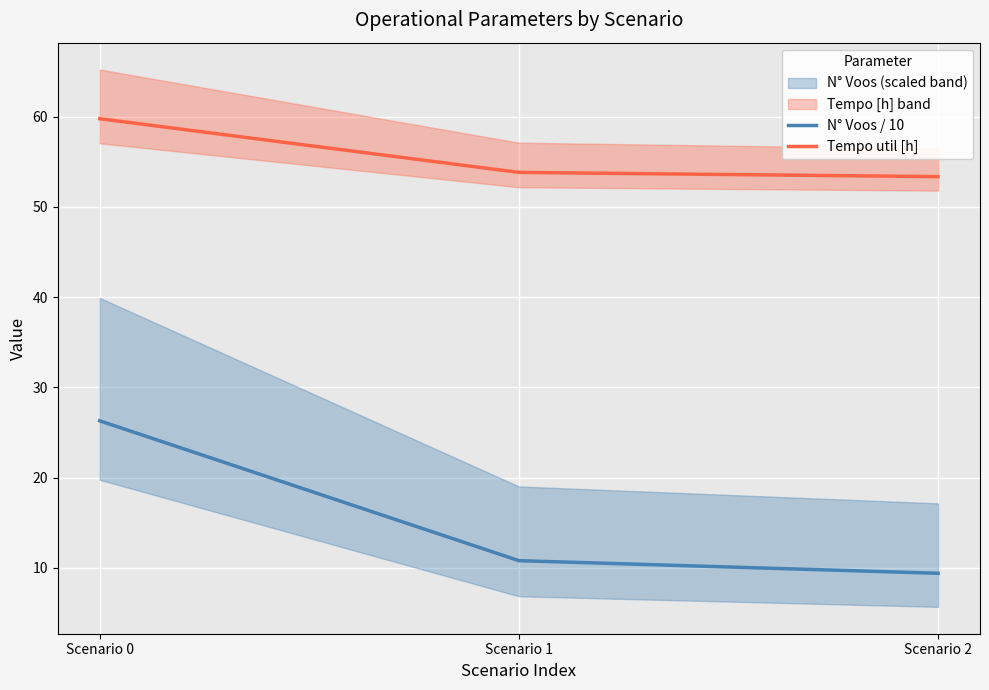

The value of Tempo util [h] at Scenario 1 is 91.2. True or false?

False